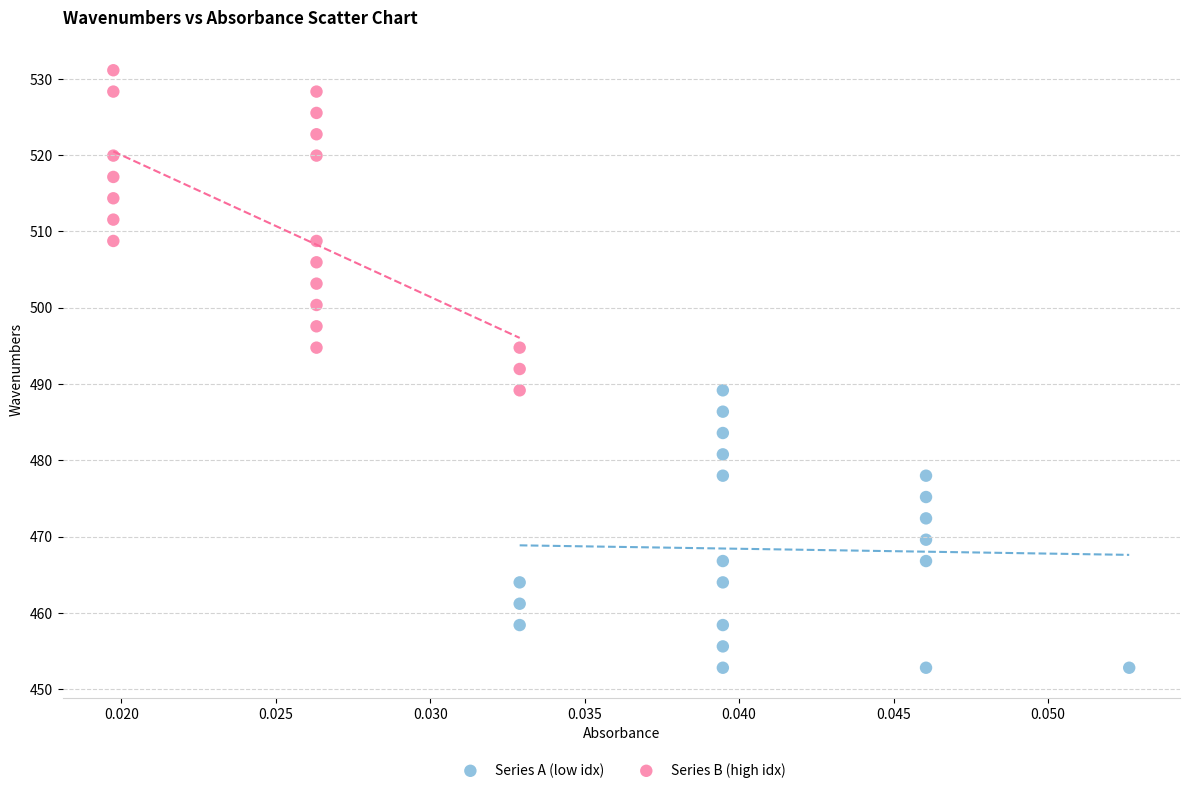

Which series has the largest Y range (max minus min)?

Series B (high idx)